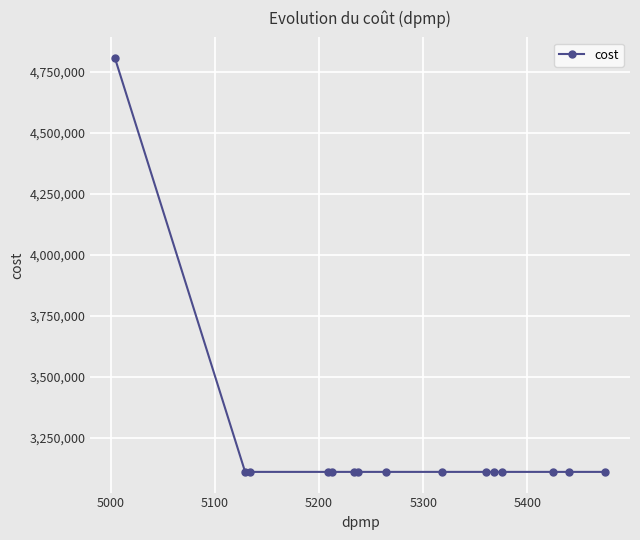

What is the maximum value shown in the chart?

4804980.8